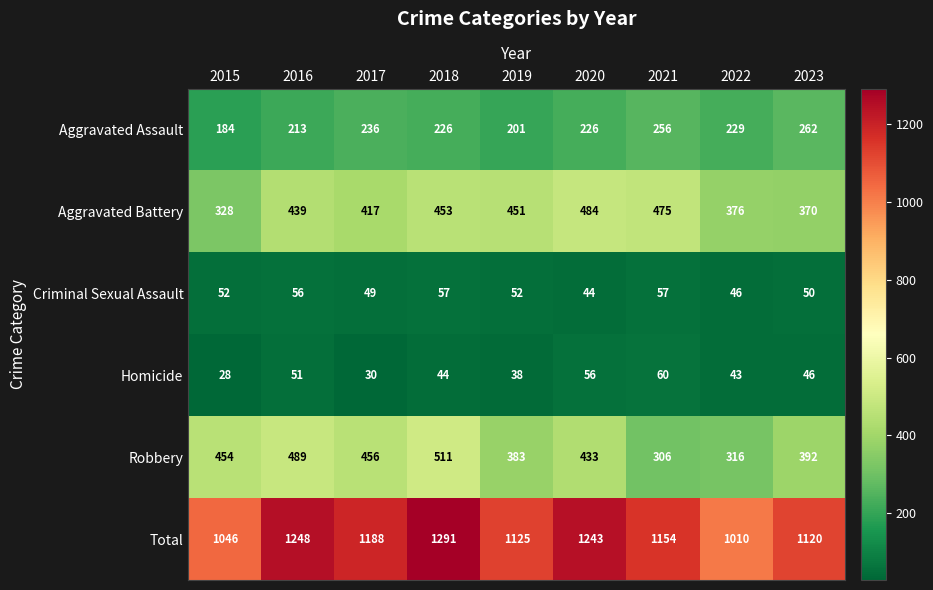

Read the Robbery value at 2021.

306